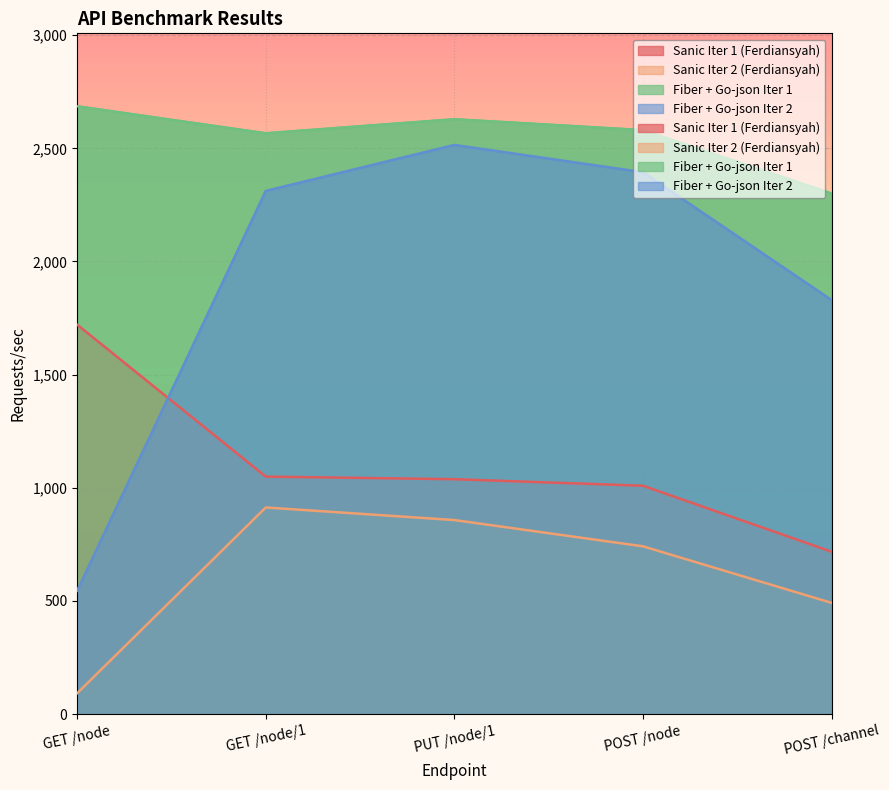

How many values in the Sanic Iter 2 (Ferdiansyah) series exceed 741?

3